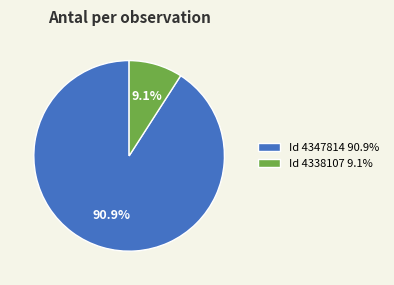

Which category has the smallest portion of the pie?

Id 4338107 9.1%